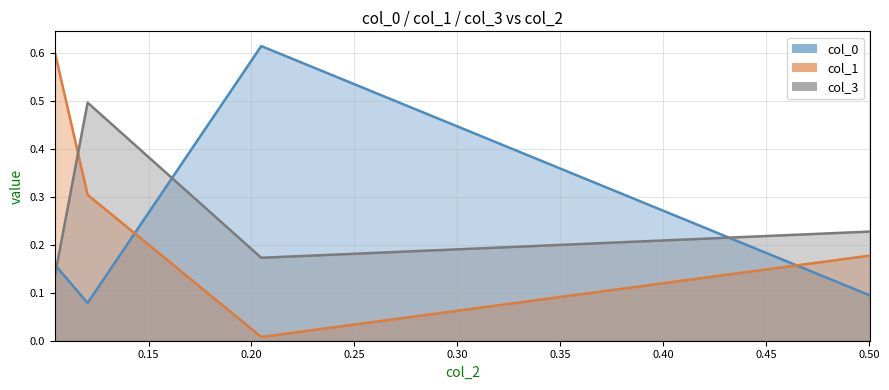

What is the maximum value for col_3?

0.6